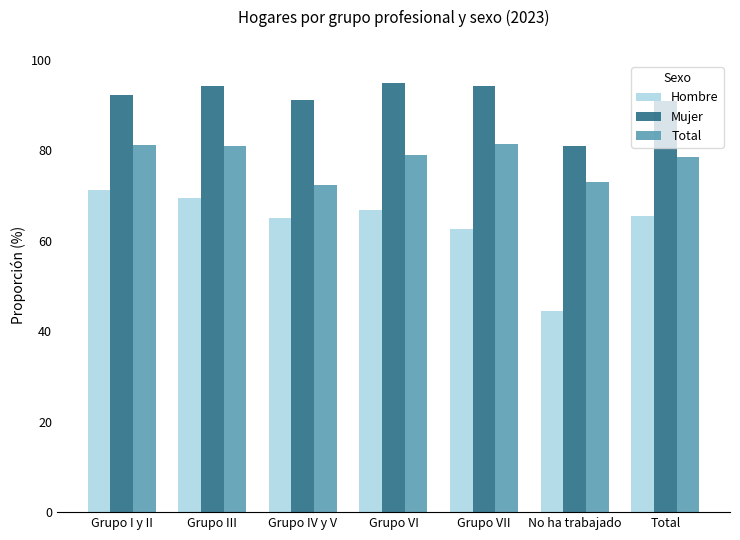

Which series has the largest range (max minus min)?

Hombre